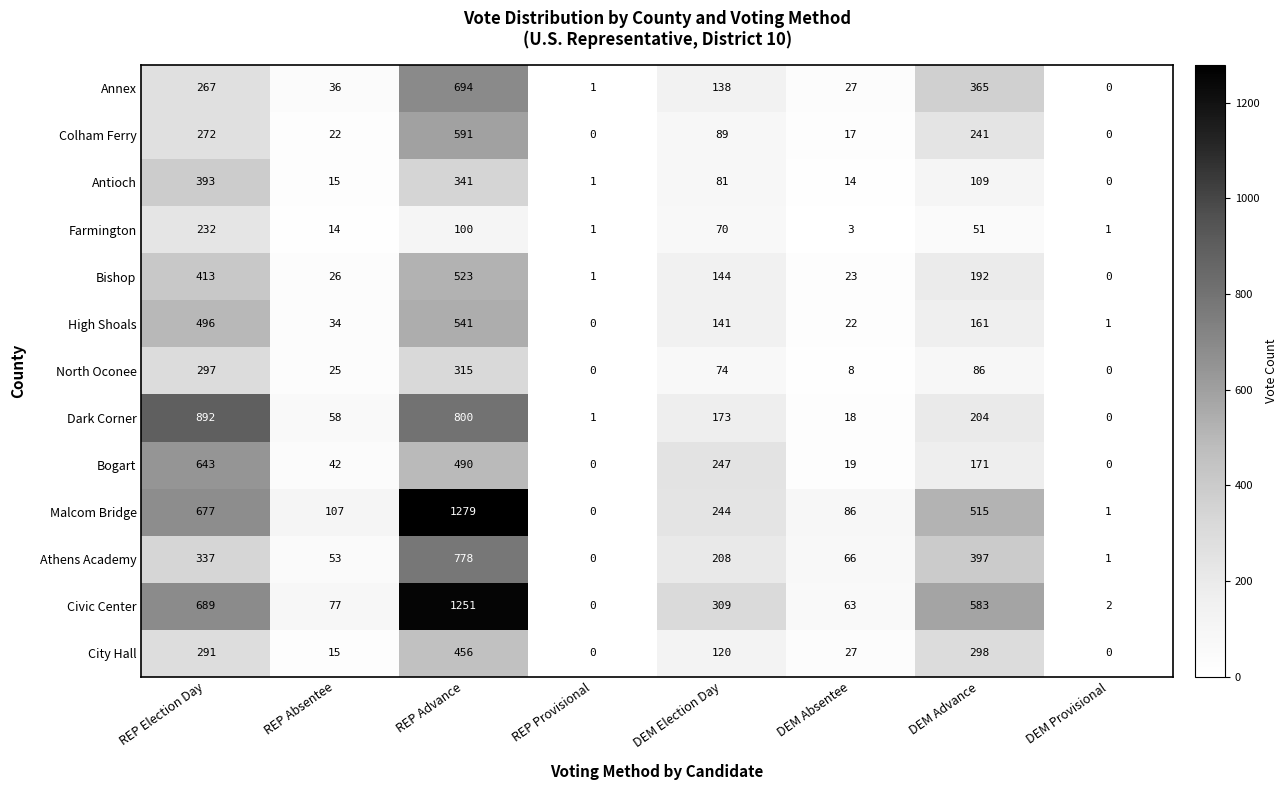

Count the number of data series in this chart.

13